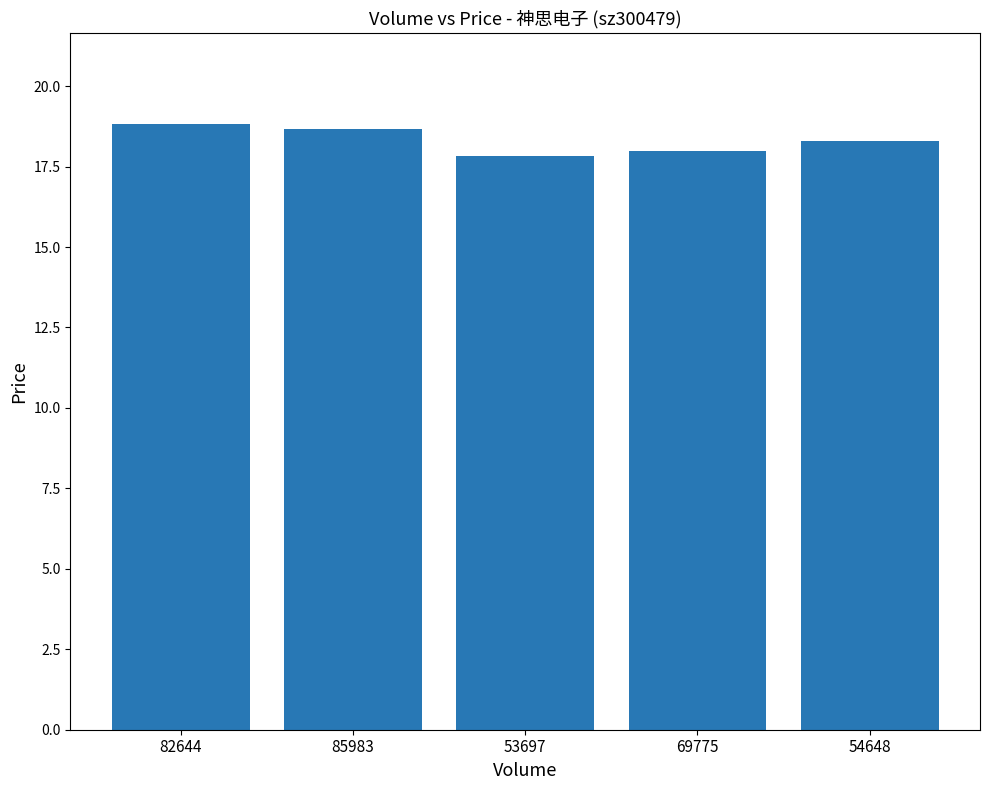

Reading left to right, transcribe all the data shown in this chart.

82644=18.8	85983=18.7	53697=17.8	69775=18.0	54648=18.3